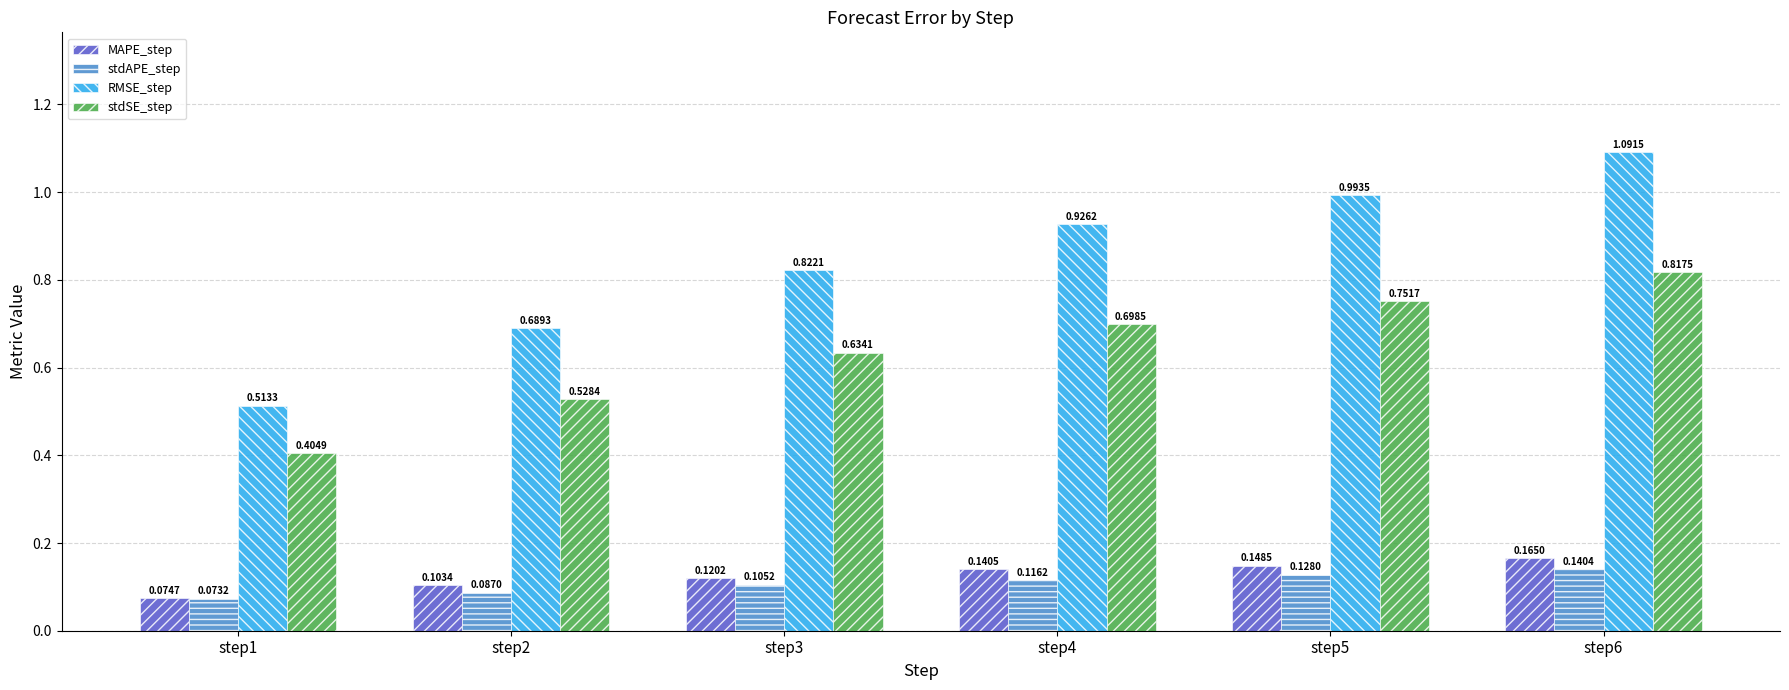

What are all the series names shown in the legend?

MAPE_step, stdAPE_step, RMSE_step, stdSE_step